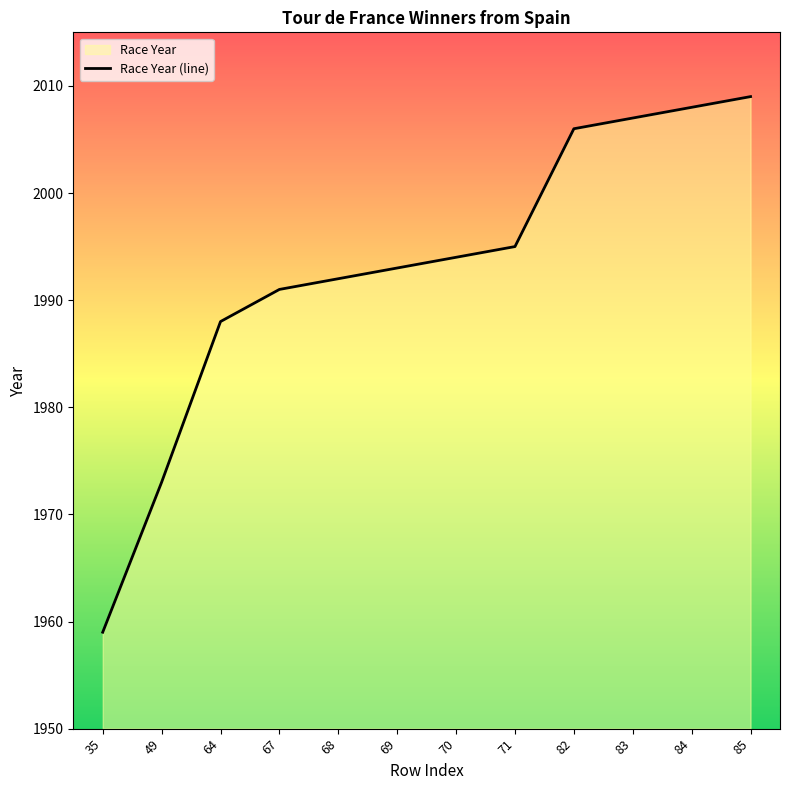

How many values exceed 1994?

5